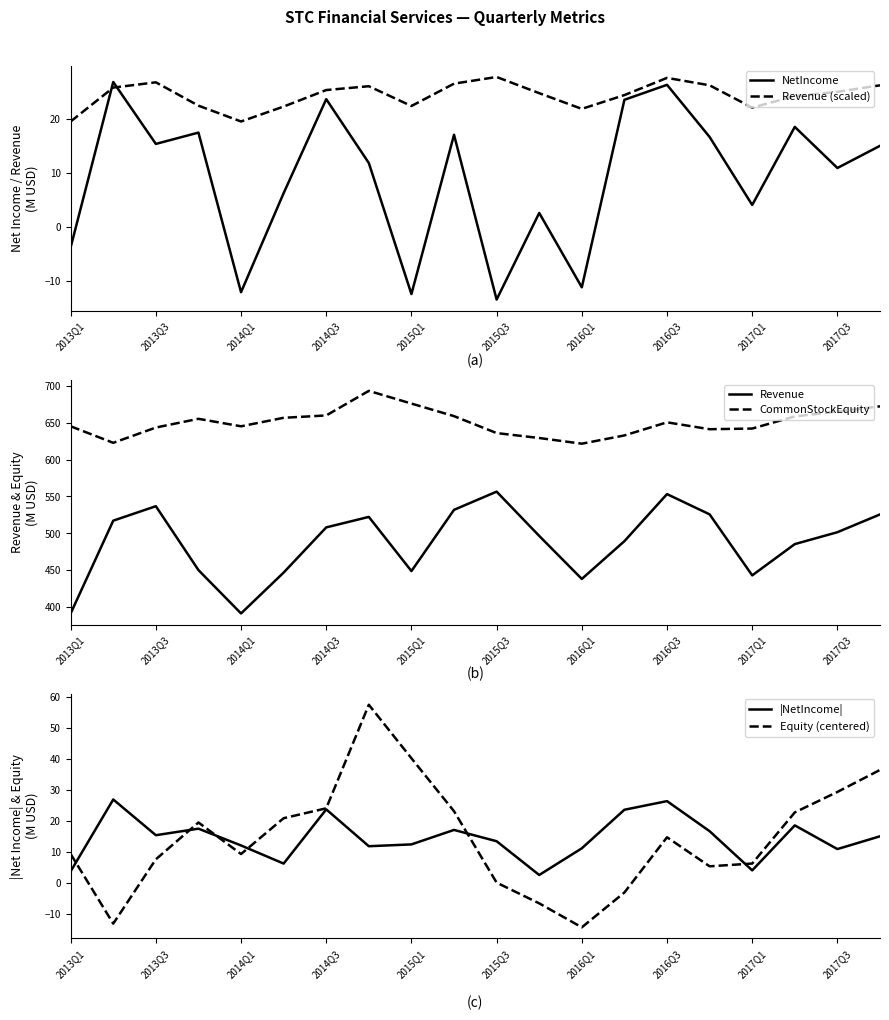

List the series in order of their peak value, highest first.

CommonStockEquity, Revenue, Equity (centered), Revenue (scaled), NetIncome, |NetIncome|